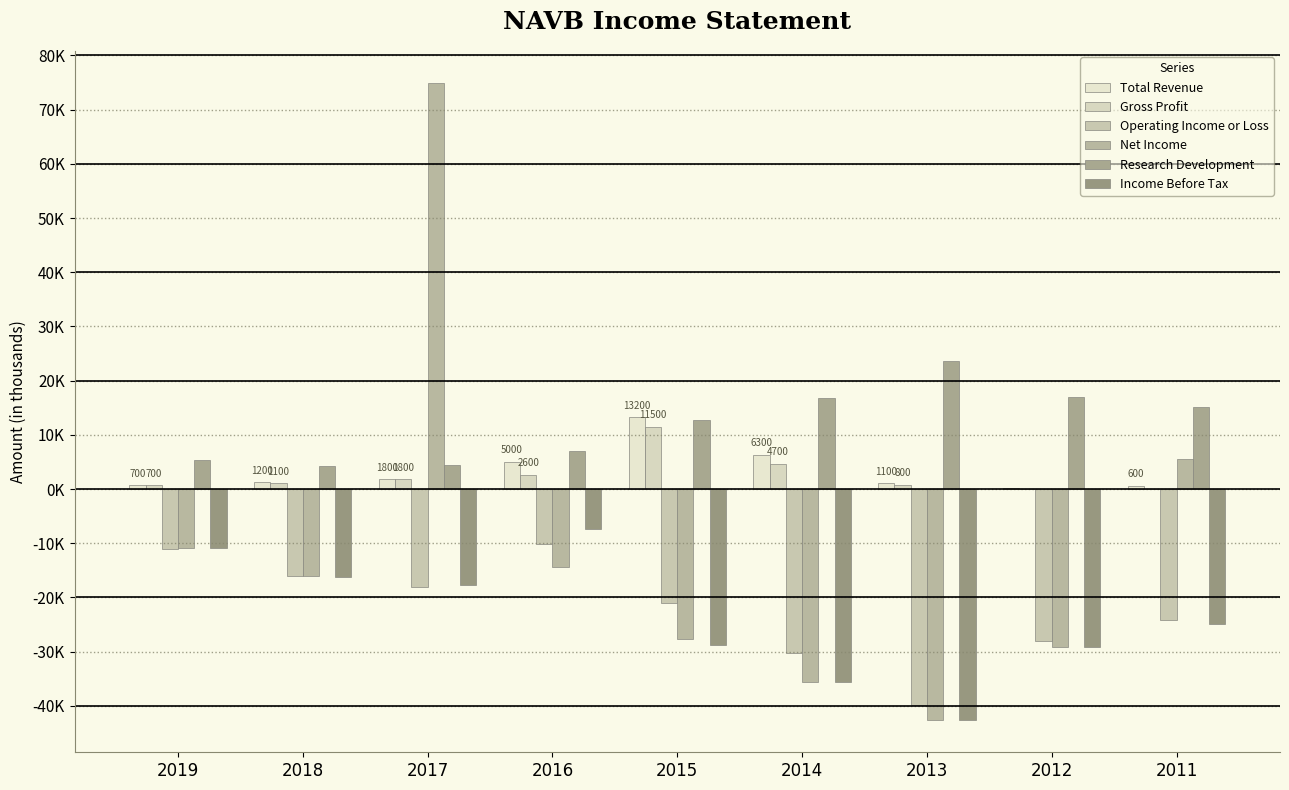

What is the average value of the Income Before Tax series?

-23744